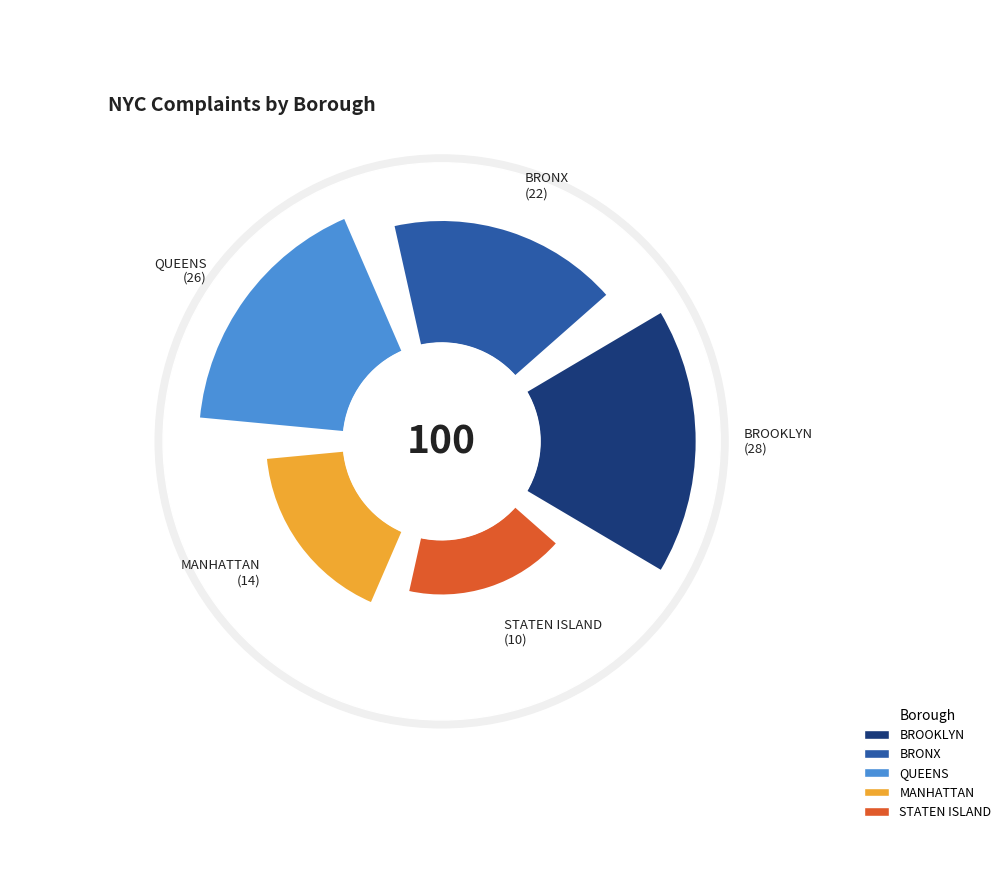

The BRONX slice represents 22% of the pie. True or false?

True